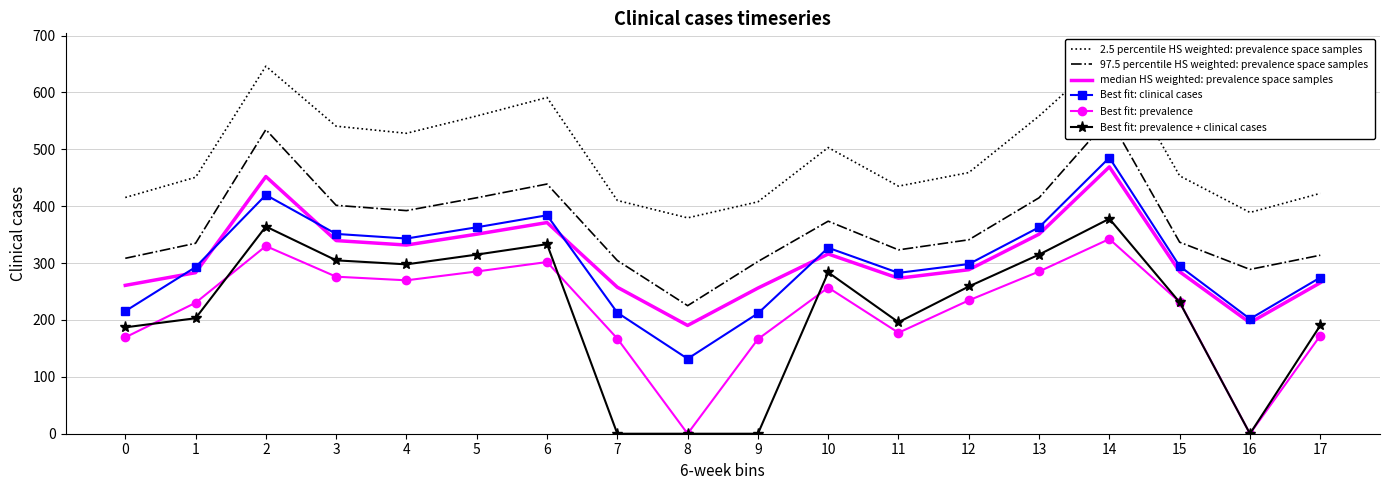

At which category is the sum across all series the highest?

14